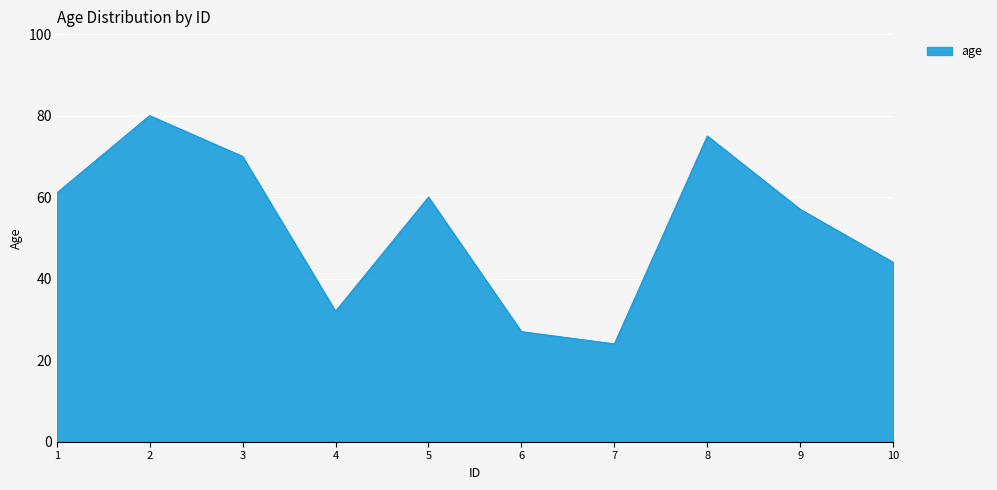

What is the approximate value at 4, to the nearest 5?

30